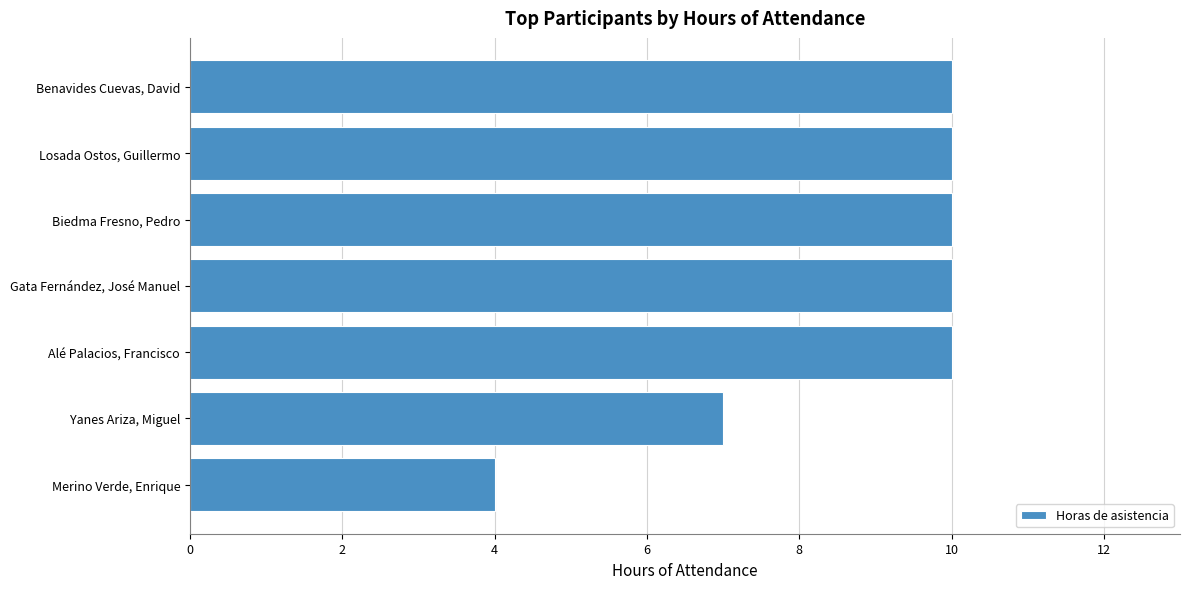

Reading top to bottom, what are all the values shown in this chart?

10	10	10	10	10	7	4